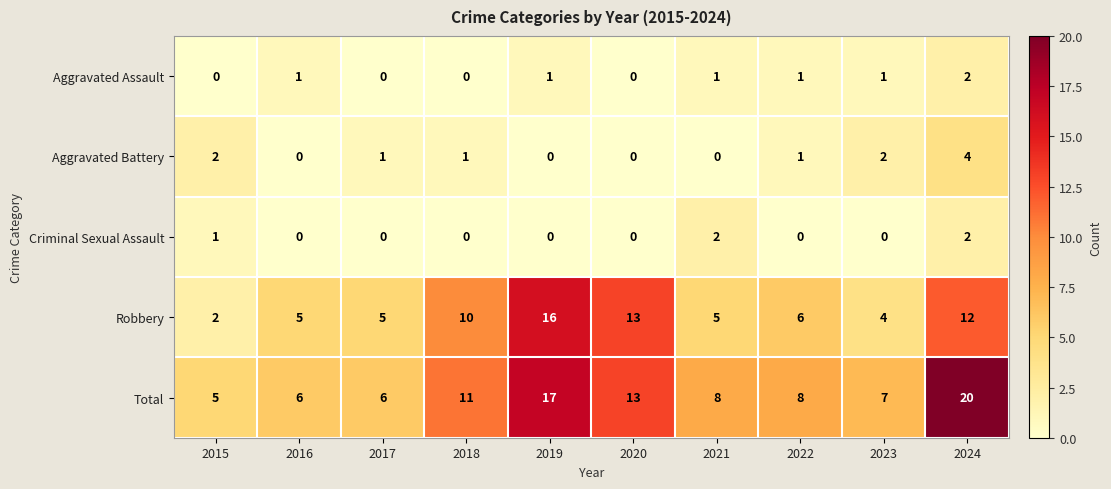

At 2021, list the series in order from largest to smallest.

Total, Robbery, Criminal Sexual Assault, Aggravated Assault, Aggravated Battery